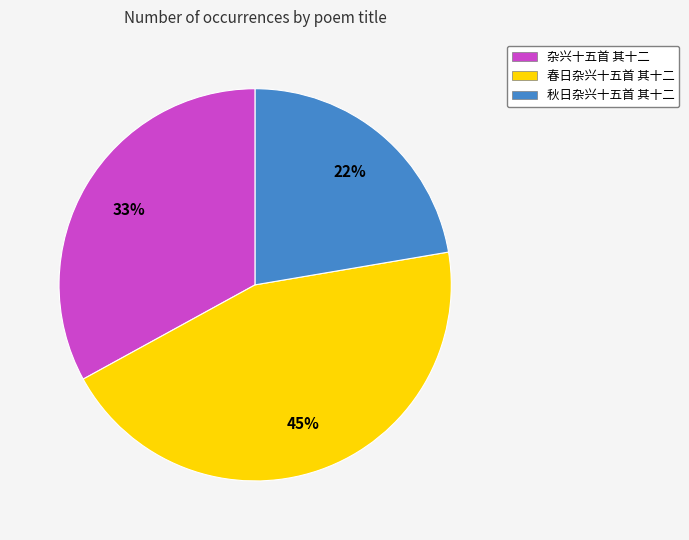

Does any single category account for the majority?

No